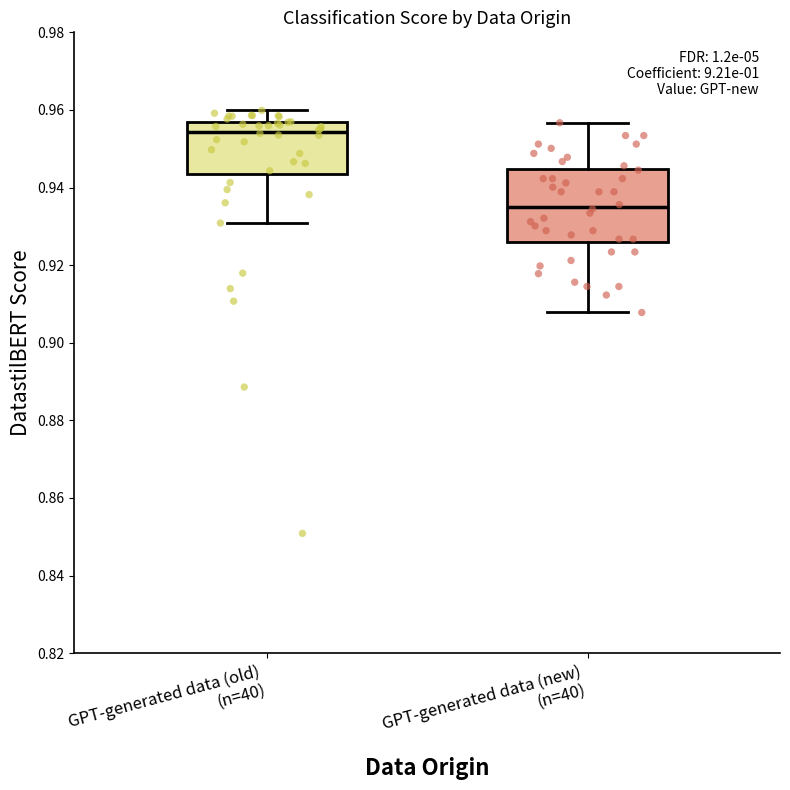

Which box is the tallest, from its lower edge to its upper edge?

GPT-generated data (new) (n=40)